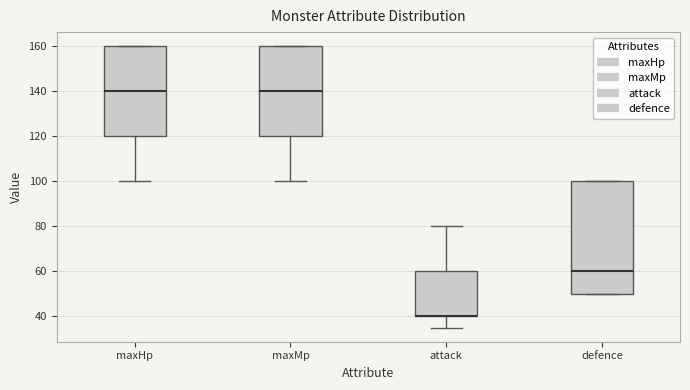

Where does the median line of the box for maxHp sit on the y-axis? The values are not printed on the chart, so give them approximately, as read against the axis.

140